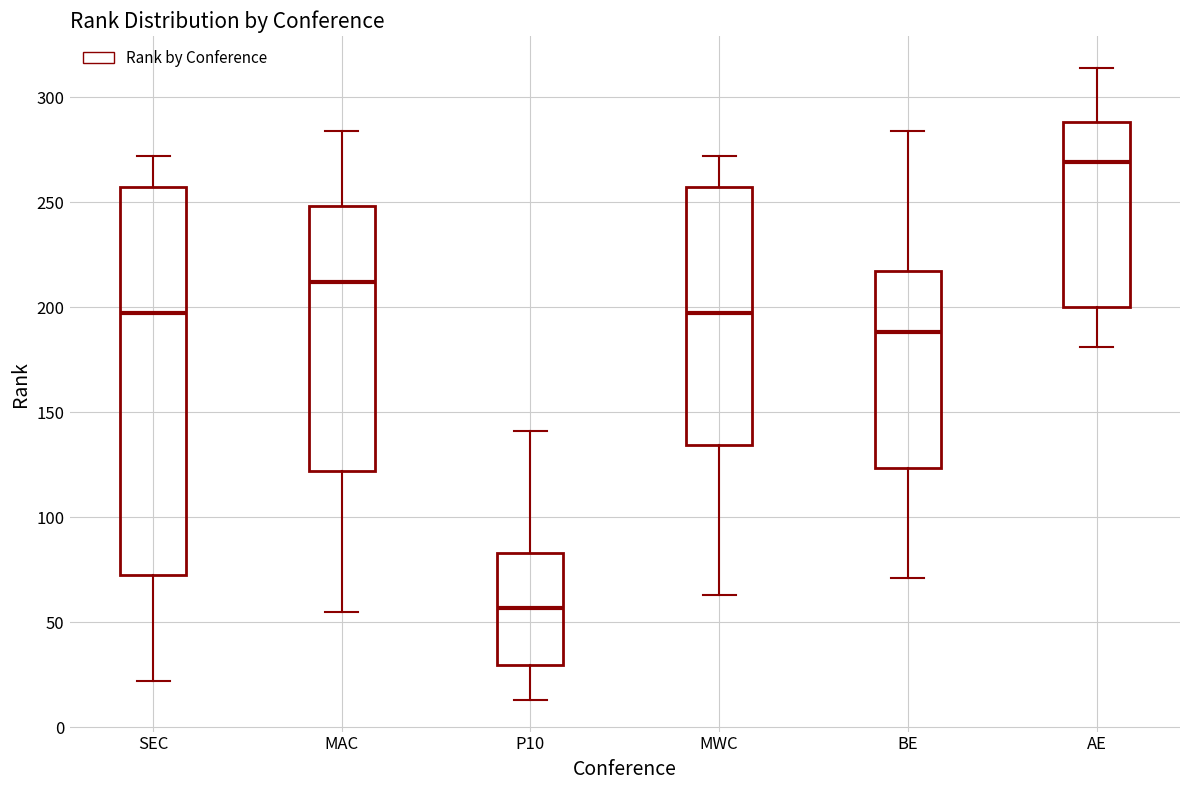

Reading left to right, read every box against the y-axis: the position of its median line, the range the box covers, and the ends of its whiskers. The values are not printed on the chart, so give them approximately, as read against the axis.

SEC: median 195, box 75 to 255, whiskers 20 to 270
MAC: median 210, box 120 to 250, whiskers 55 to 285
P10: median 55, box 30 to 85, whiskers 15 to 140
MWC: median 195, box 135 to 255, whiskers 65 to 270
BE: median 190, box 125 to 215, whiskers 70 to 285
AE: median 270, box 200 to 290, whiskers 180 to 315